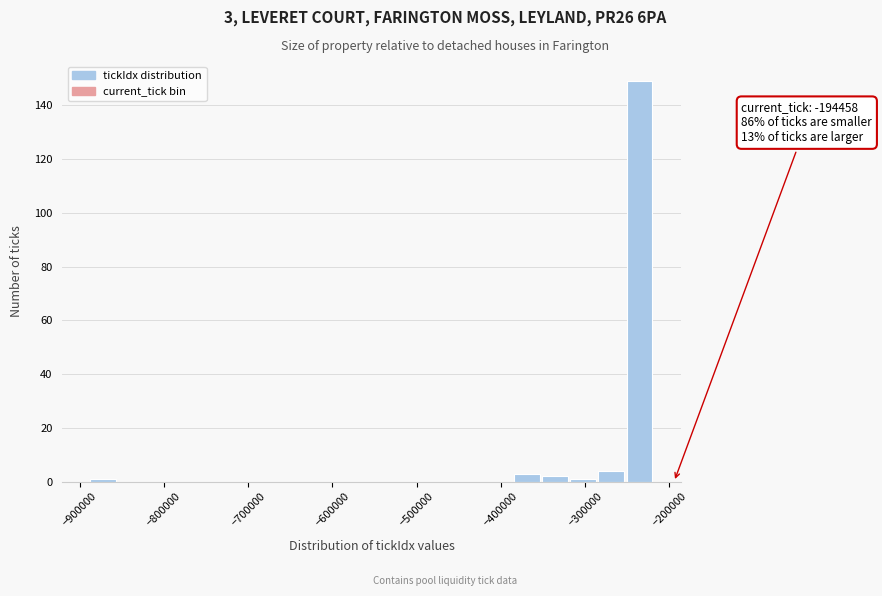

Read against the x-axis, roughly where is the centre of the tallest bar?

-240000